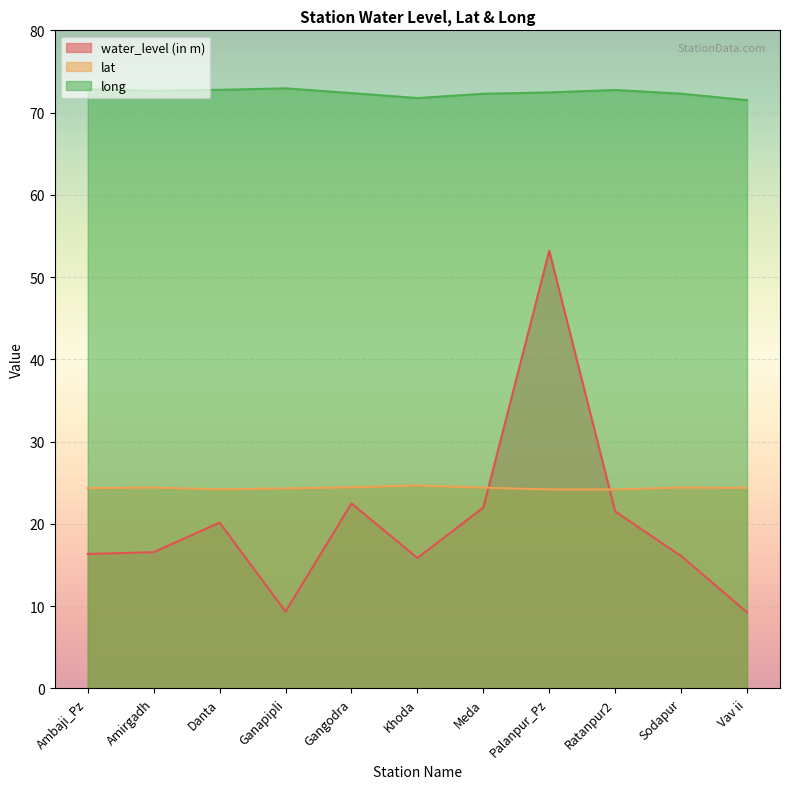

At which label does water_level (in m) reach its peak?

Palanpur_Pz